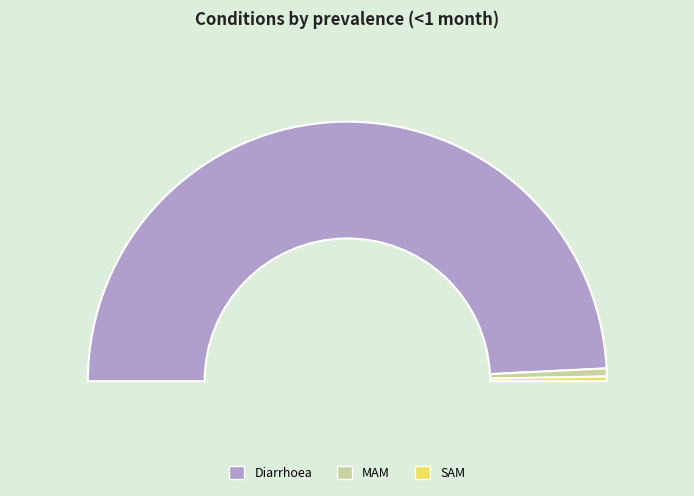

Which slice is the smallest?

SAM